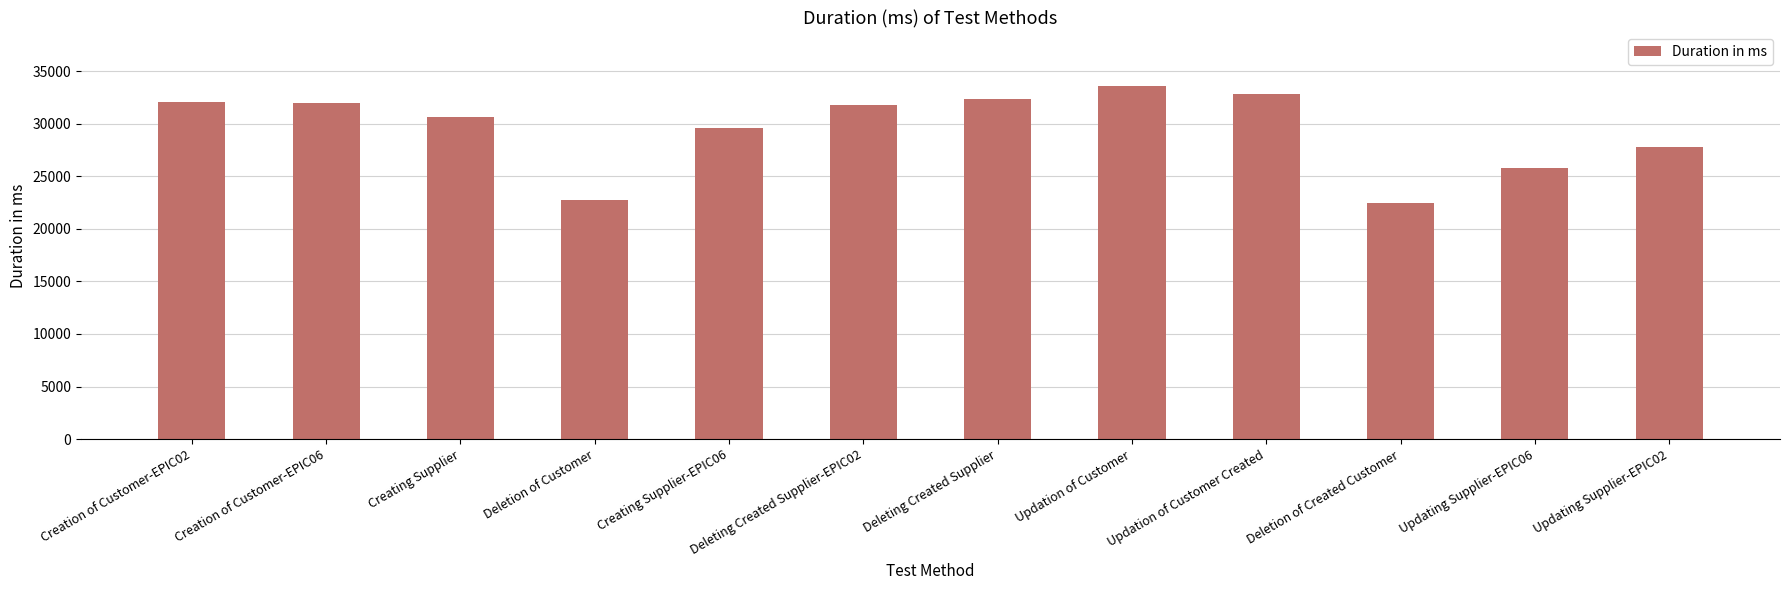

What is the maximum value shown in the chart?

33626